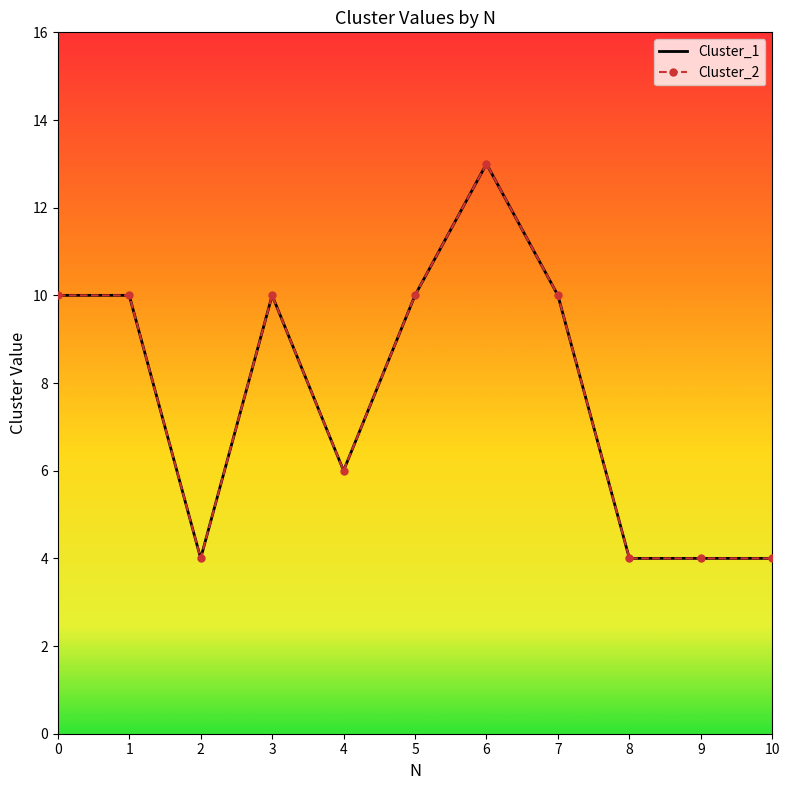

Is it true that Cluster_1 equals 10 at 5?

True